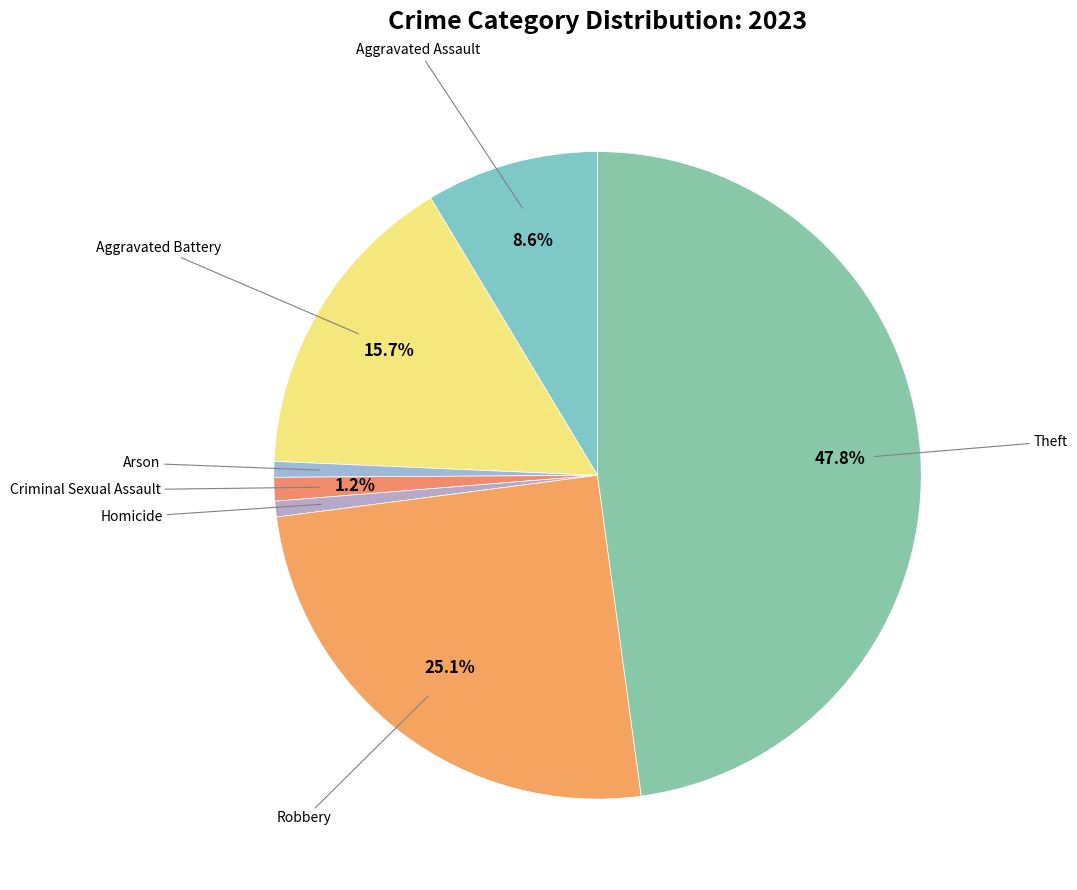

Count the number of slices in the pie.

7